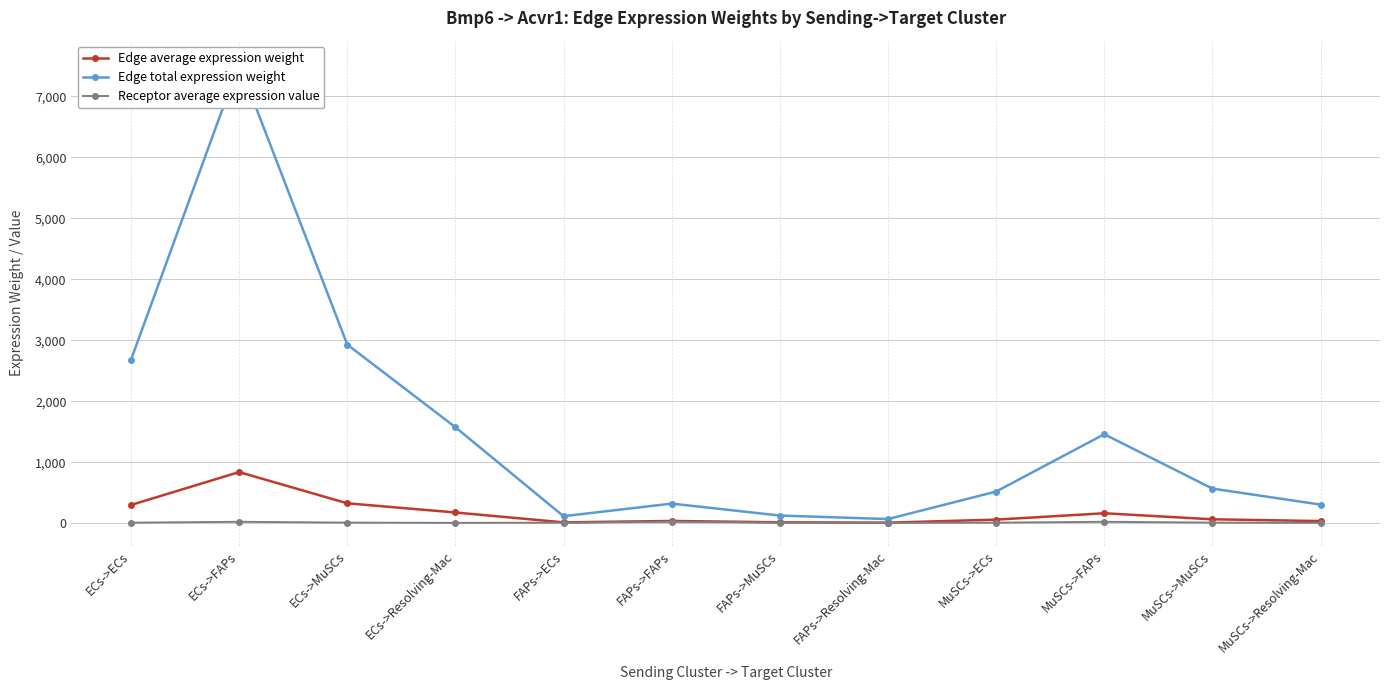

True or false: Edge total expression weight and Edge average expression weight intersect in this chart.

False